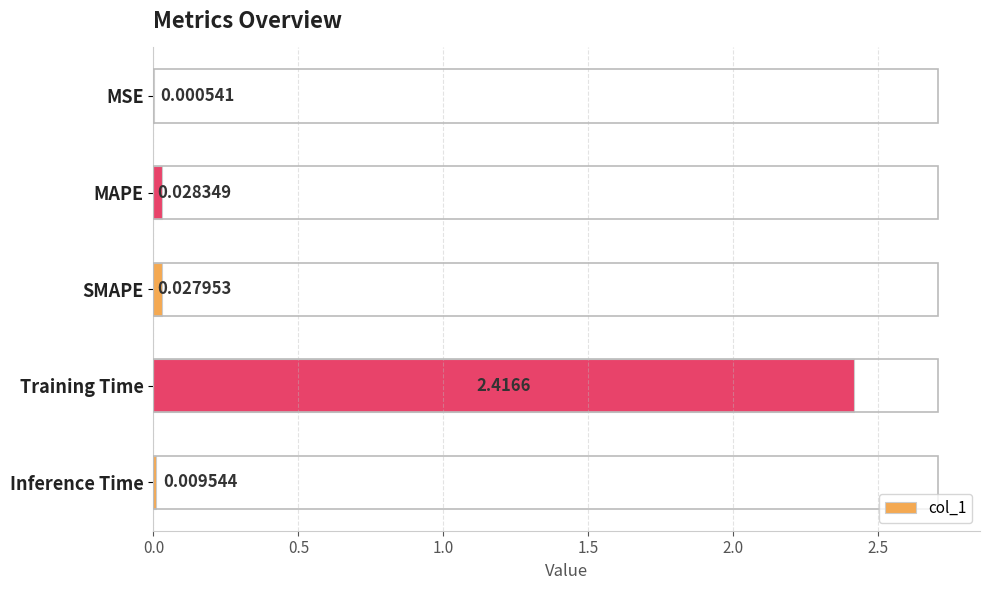

At which category does the chart reach its peak across all series?

Training Time